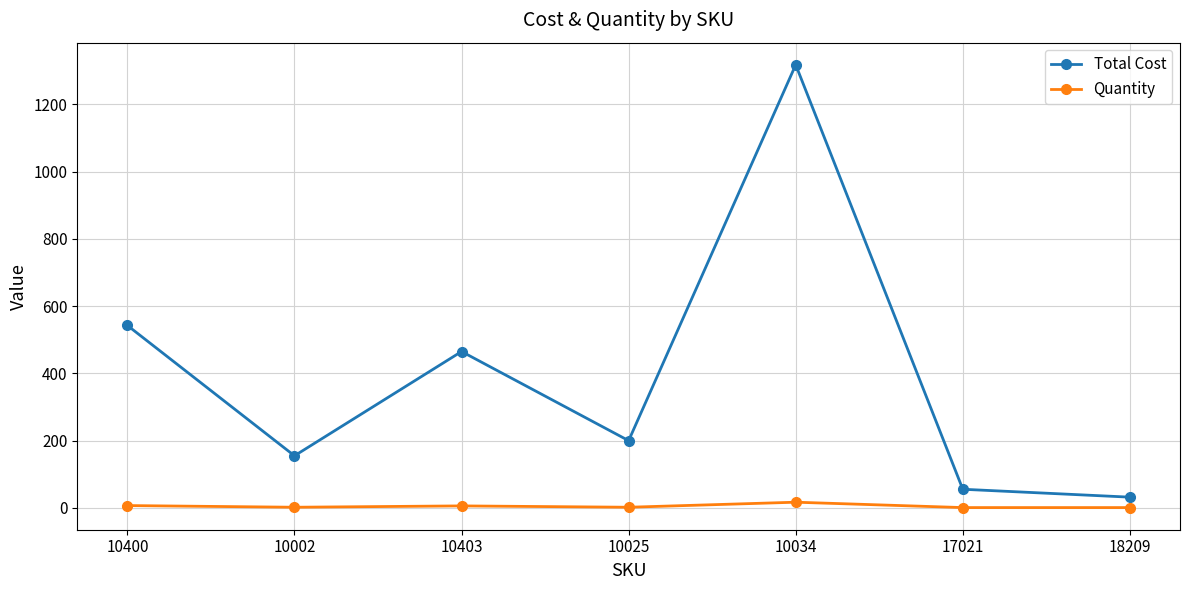

What is the total value across all series at 10025?

202.0